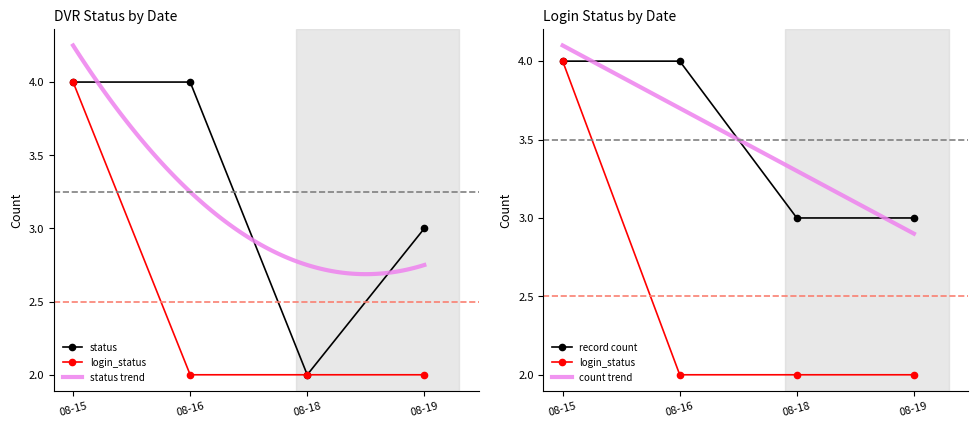

What is the average value of the status series?

3